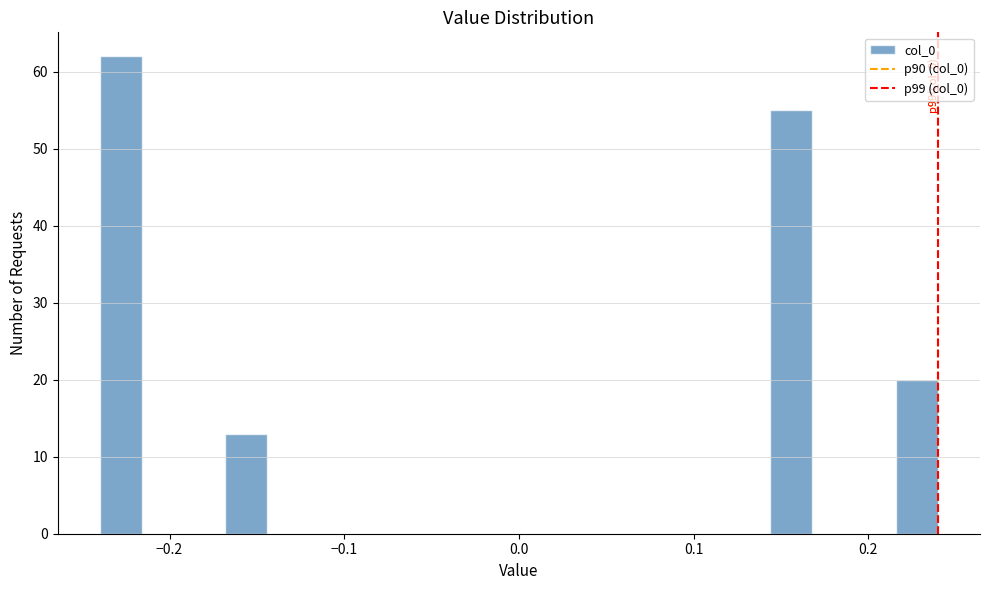

Around what value on the x-axis is the tallest bar? Give the approximate position of its centre, as read against the axis.

-0.23